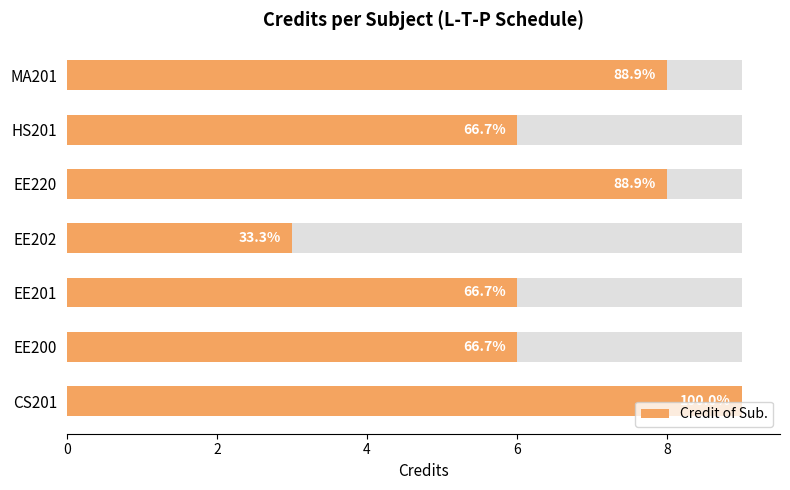

What is the greatest value displayed?

9